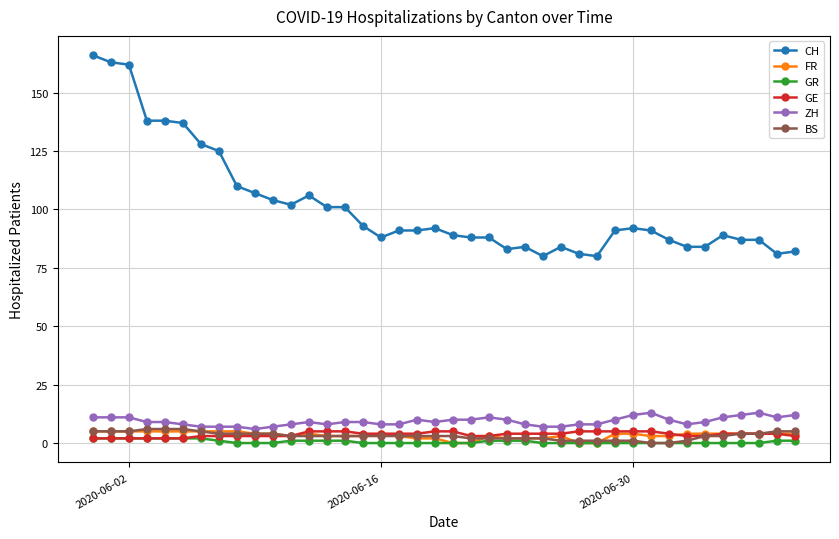

How many series are shown in this chart?

6